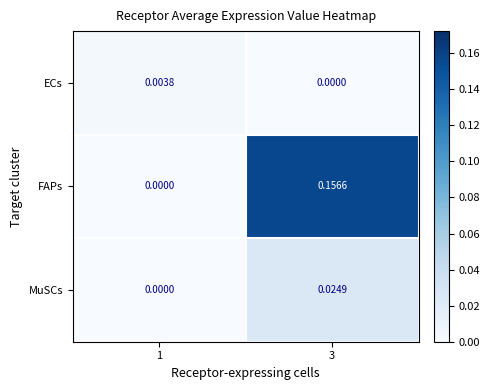

How many categories are shown in the chart?

2